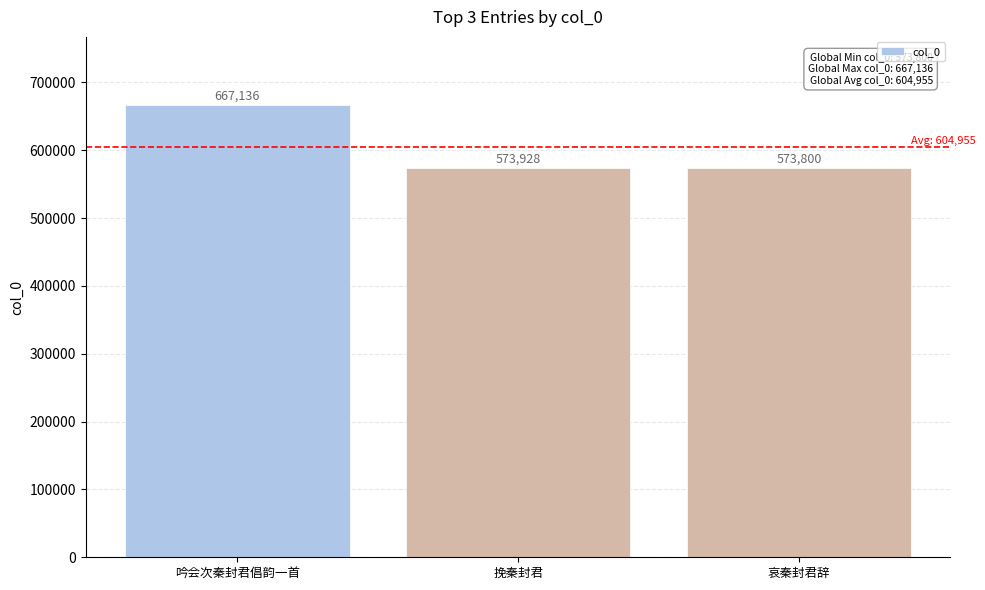

Reading left to right, transcribe all the data shown in this chart.

667136	573928	573800